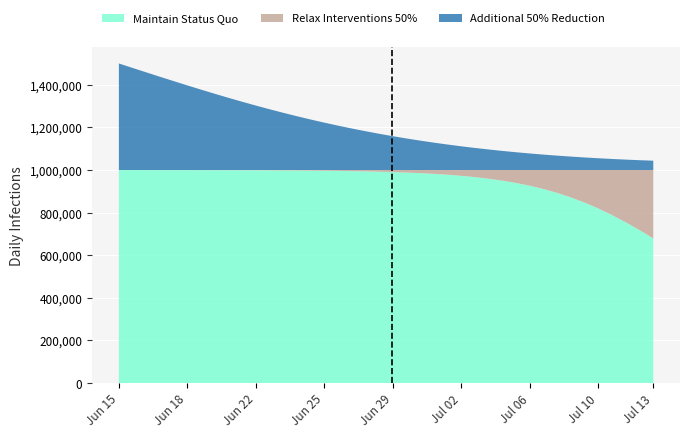

At which label does Maintain Status Quo reach its minimum?

Jul 13